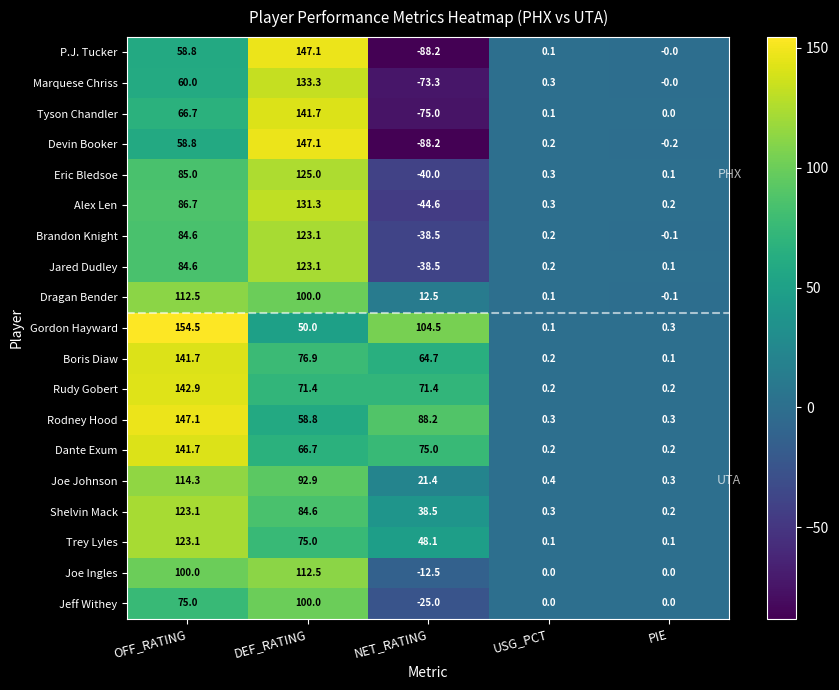

List the labels in order of Boris Diaw value, smallest first.

PIE, USG_PCT, NET_RATING, DEF_RATING, OFF_RATING